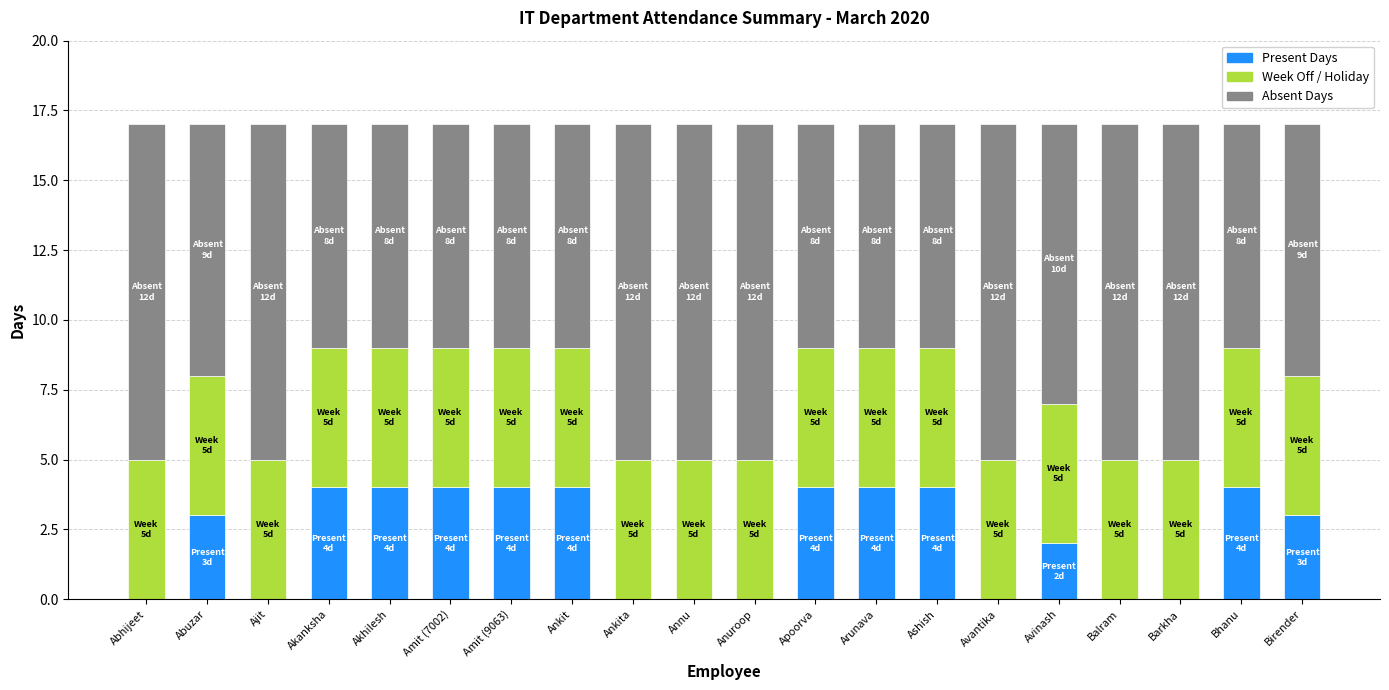

The value of Present Days at Akanksha is 4. True or false?

True